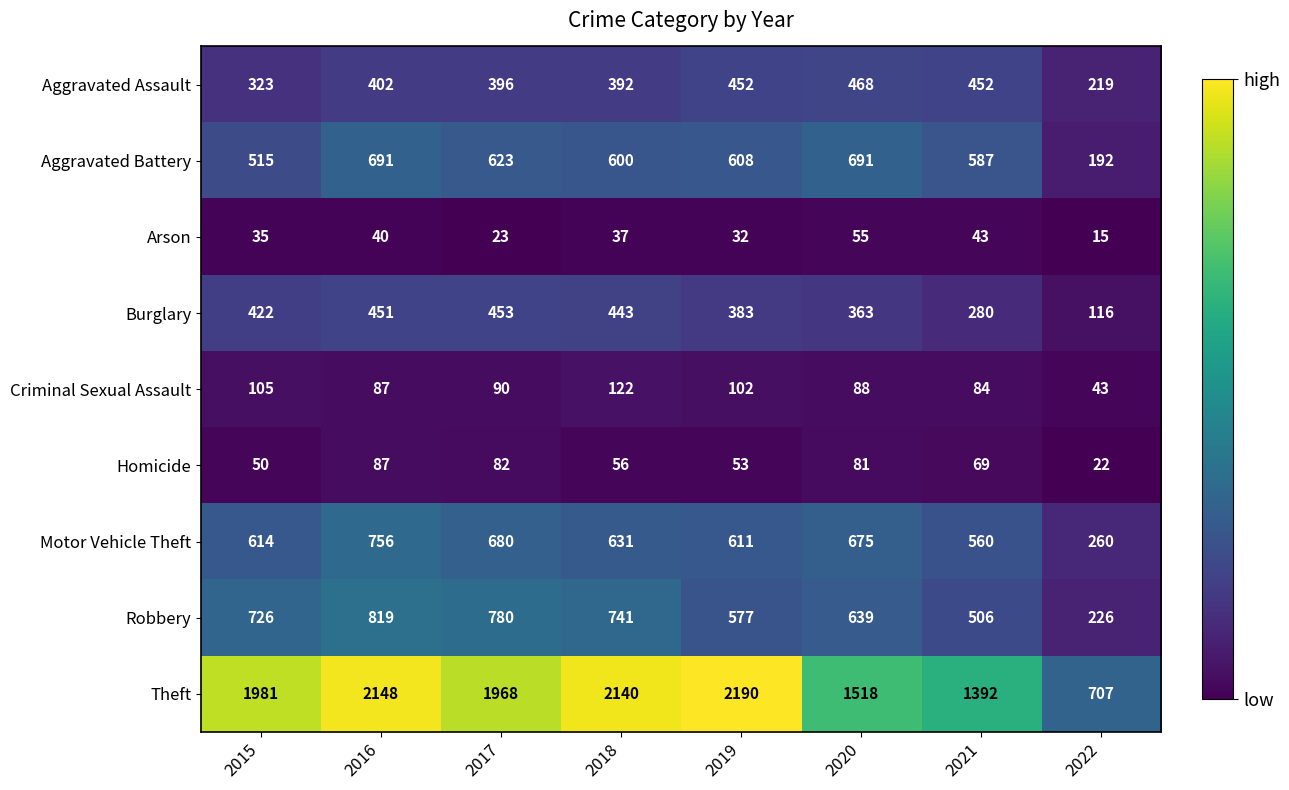

What is the difference between the highest and lowest values at 2022?

692